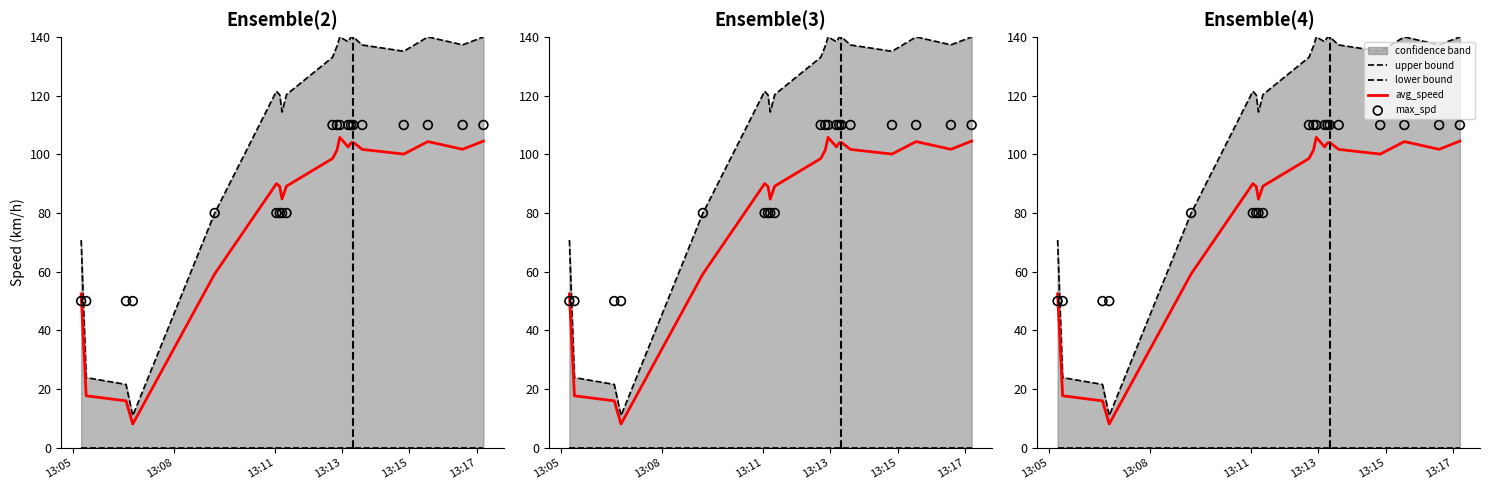

Which series has the largest Y range (max minus min)?

upper bound